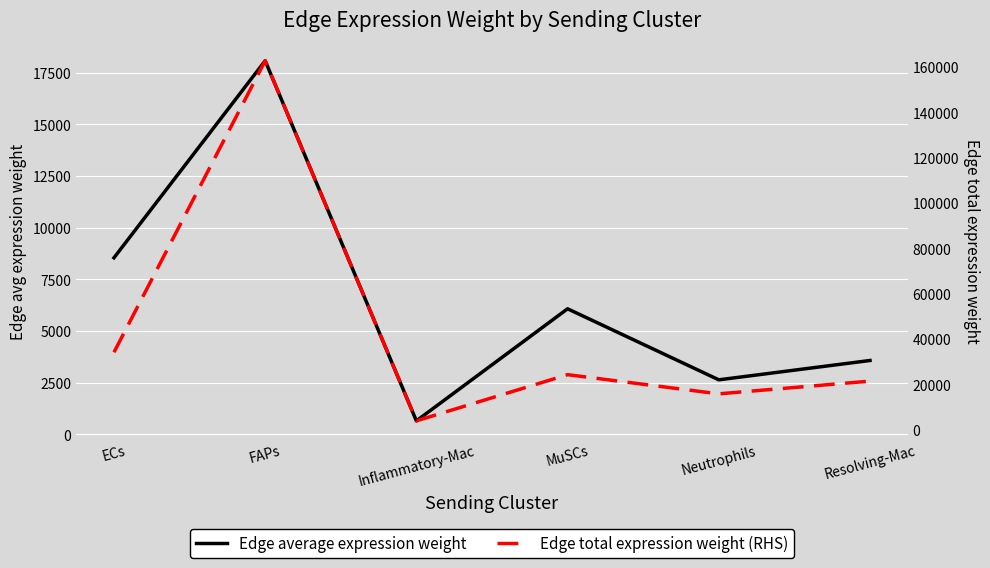

Between Neutrophils and Resolving-Mac, which series saw the biggest shift?

Edge total expression weight (RHS)